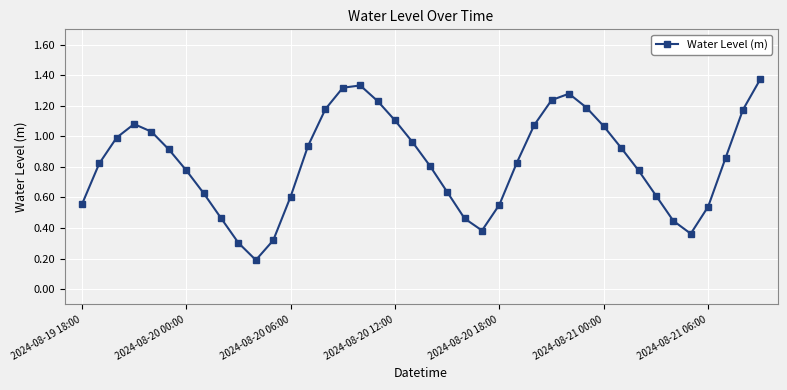

How many points are higher than both their immediate neighbors (excluding endpoints)?

3